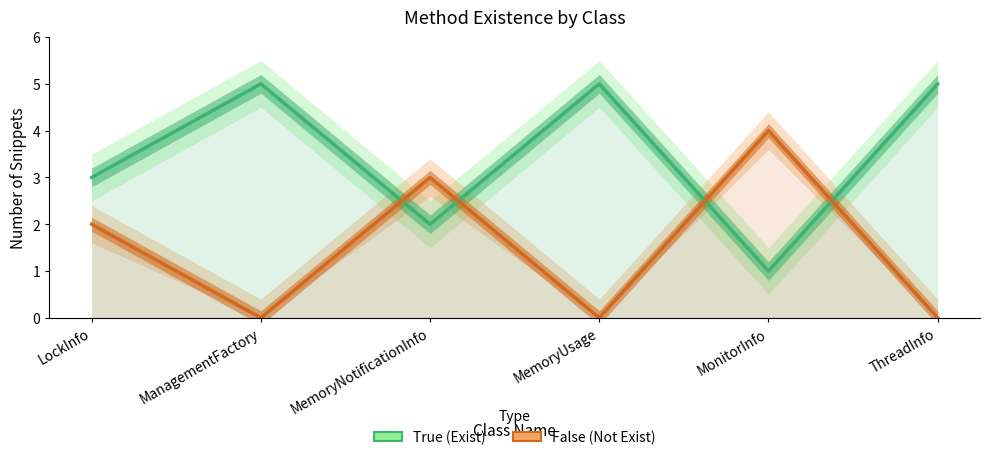

Which series has the largest total across all categories?

True (Exist)